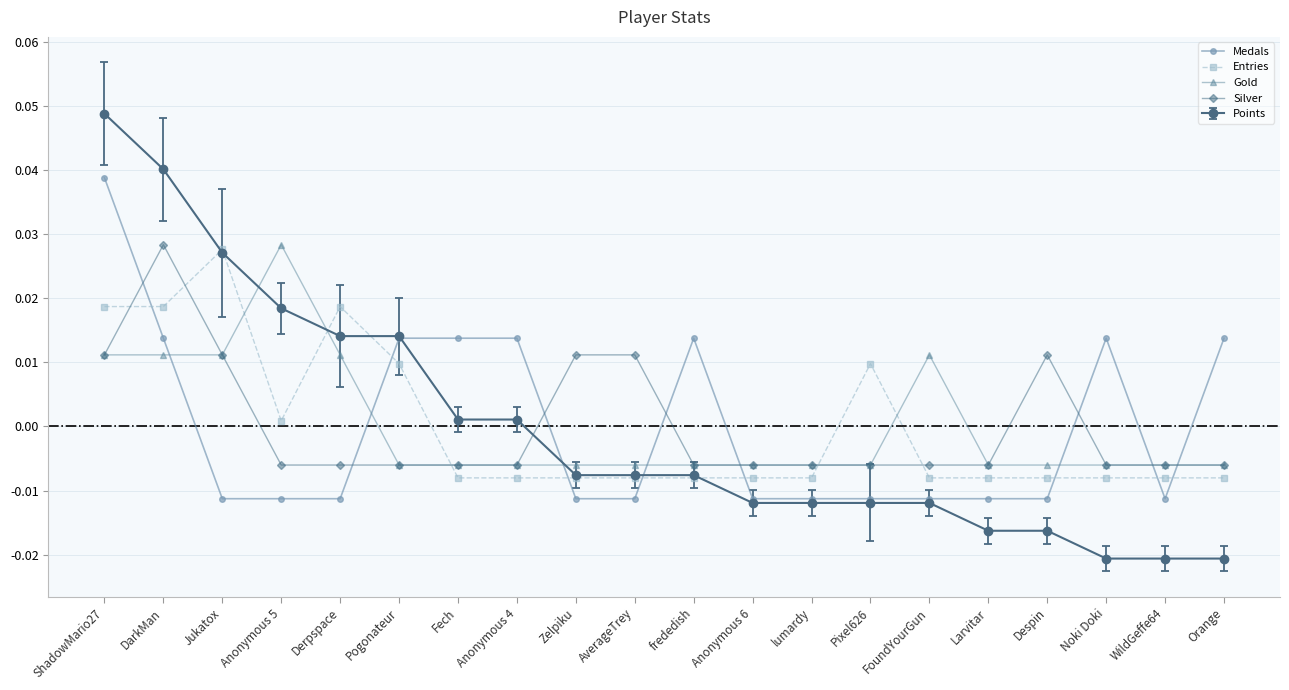

At which category is the sum across all series the highest?

ShadowMario27